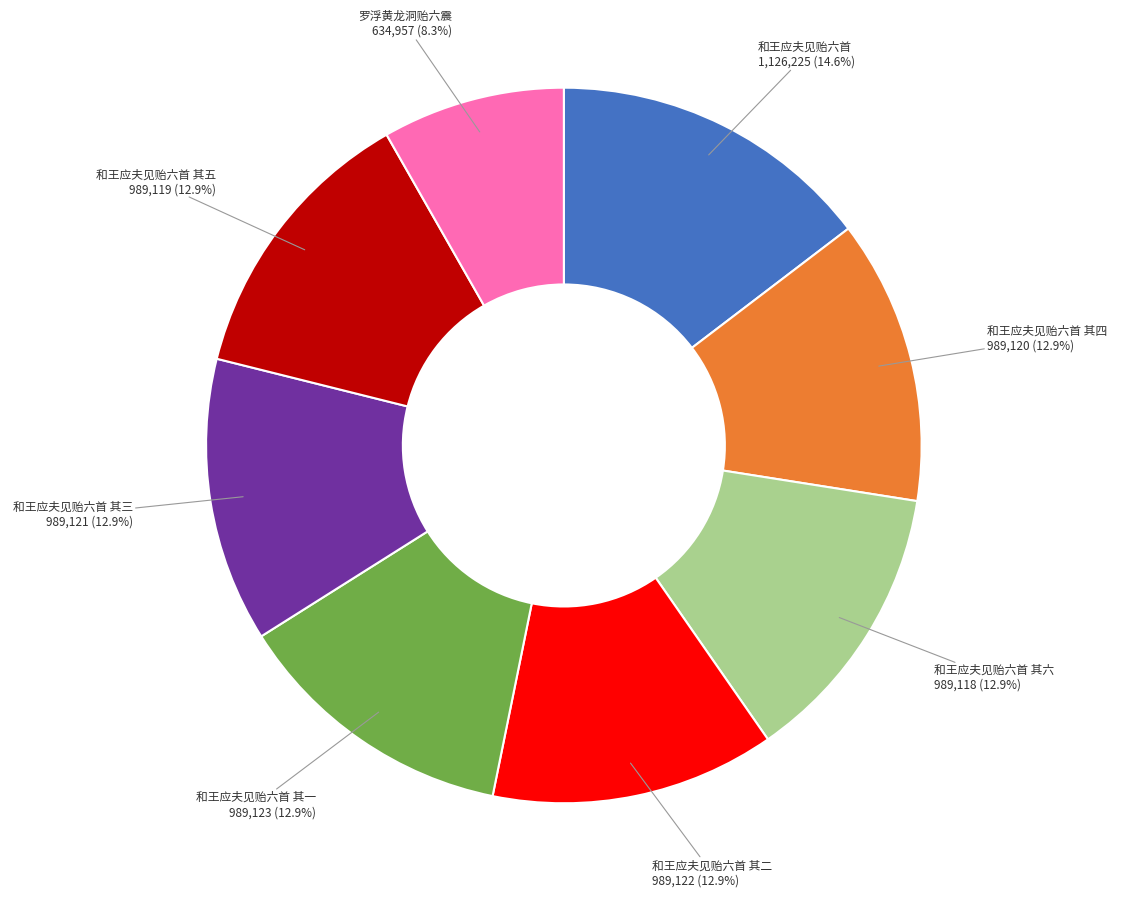

Does 和王应夫见贻六首 其二 represent more than half of the total?

No